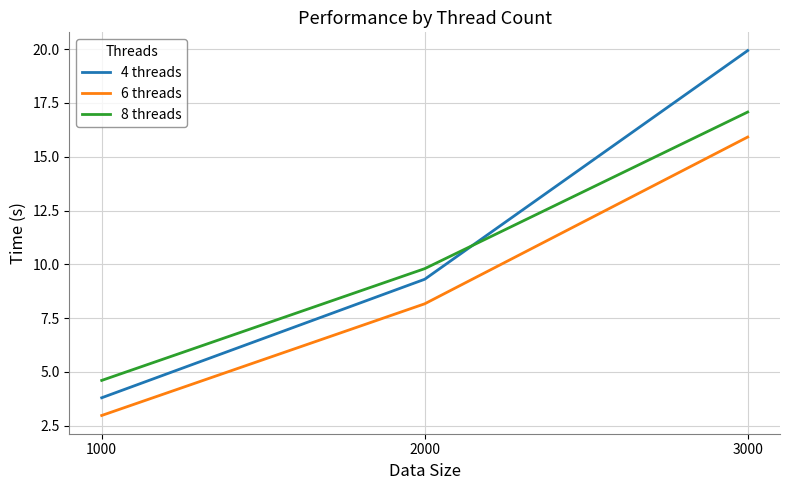

Reading left to right, what are all the values shown in this chart?

4 threads: 3.8	9.3	19.9
6 threads: 3.0	8.2	15.9
8 threads: 4.6	9.8	17.1